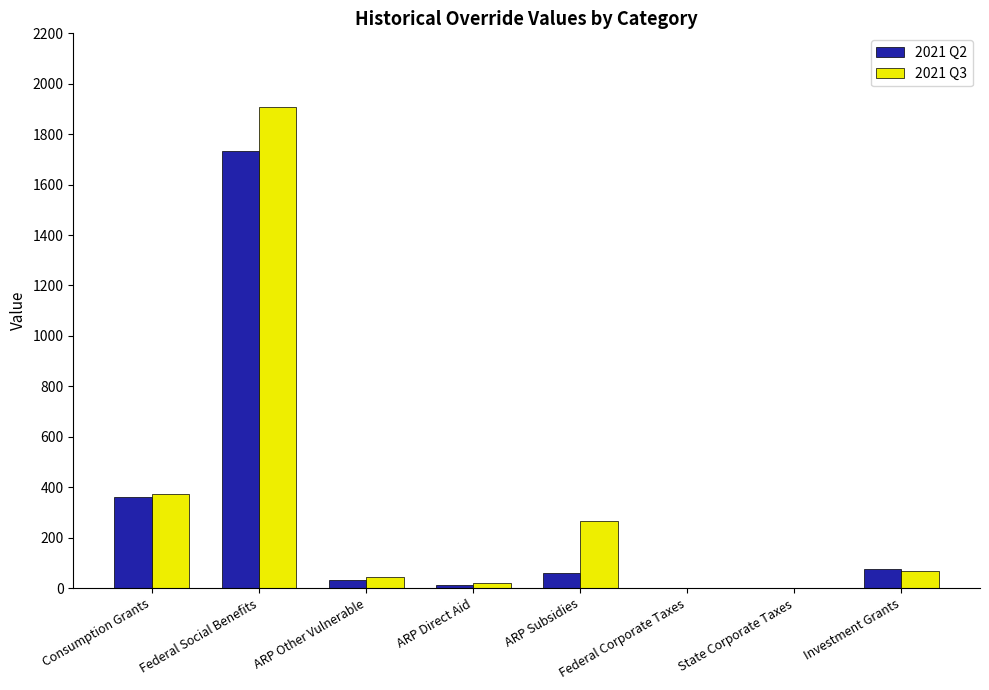

What are all the series names shown in the legend?

2021 Q2, 2021 Q3